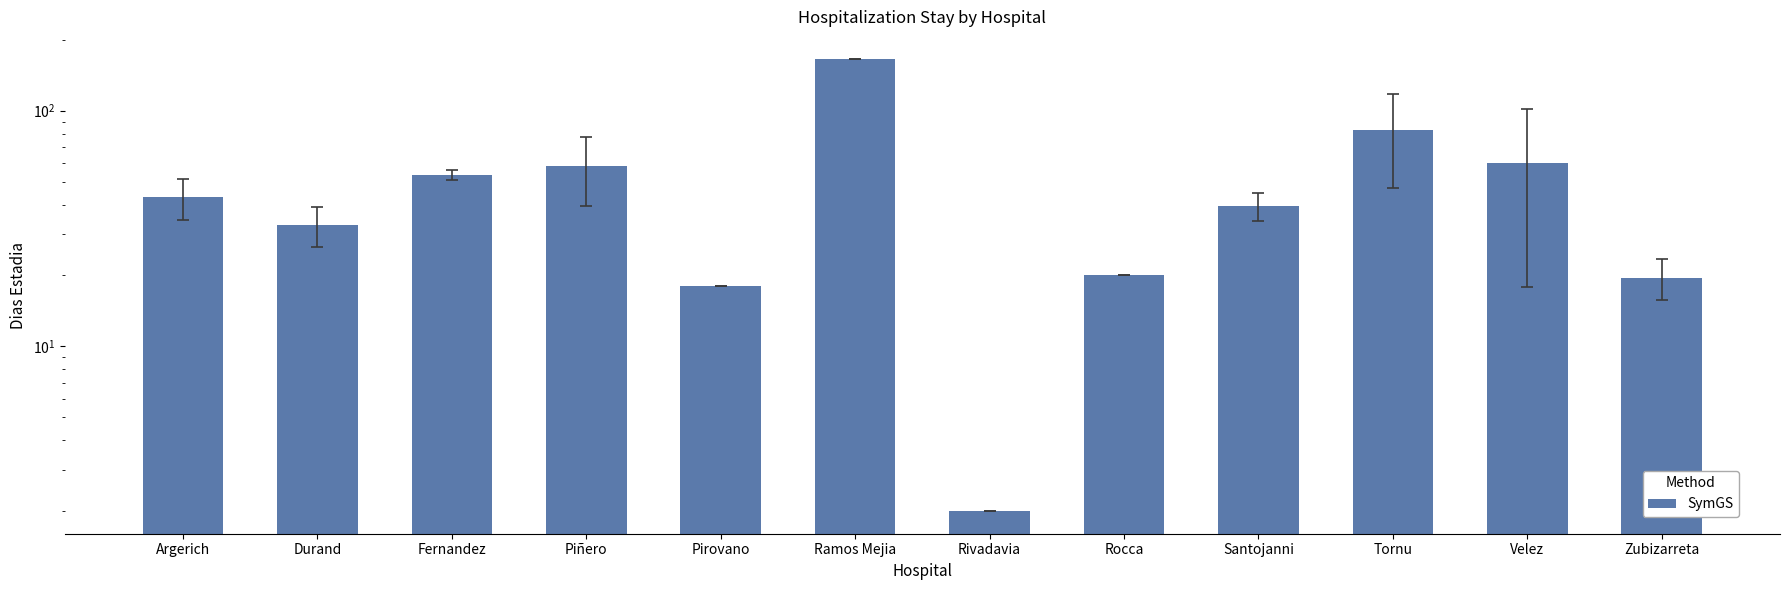

Does the chart contain stacked bars?

No